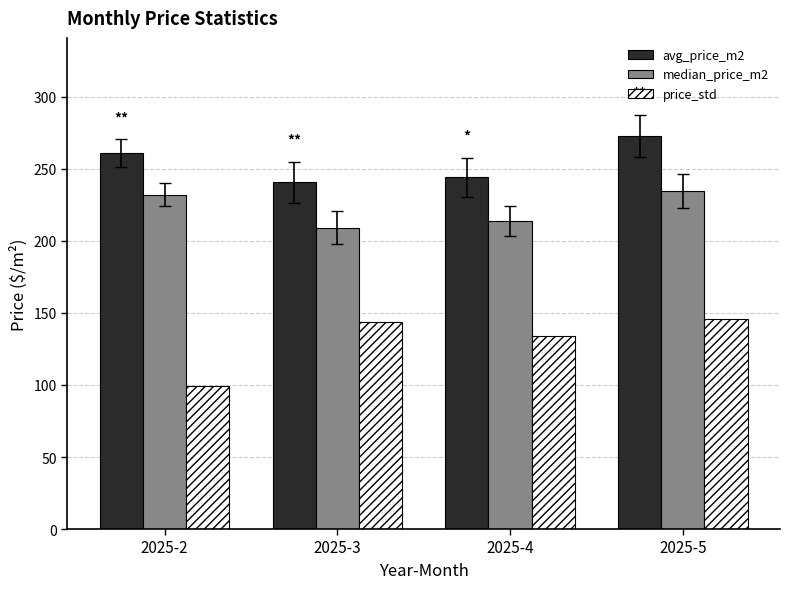

What is the value of the price_std bar at the 1st from the left?

99.5